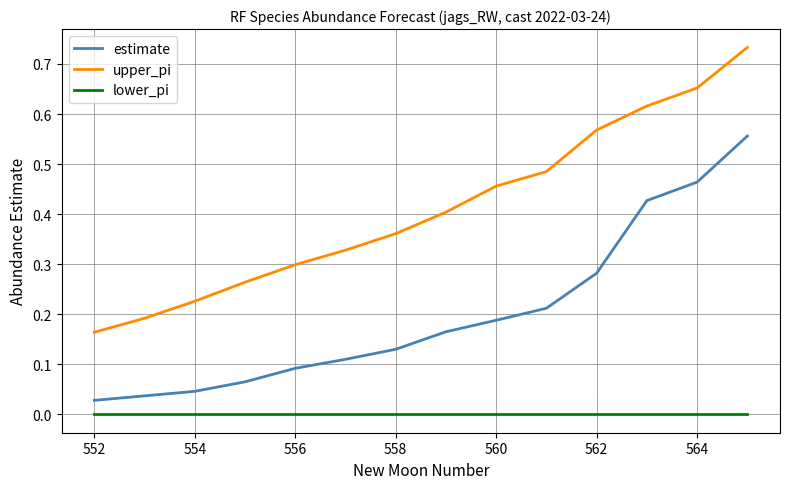

Rank the series by their average value, from lowest to highest.

lower_pi, estimate, upper_pi